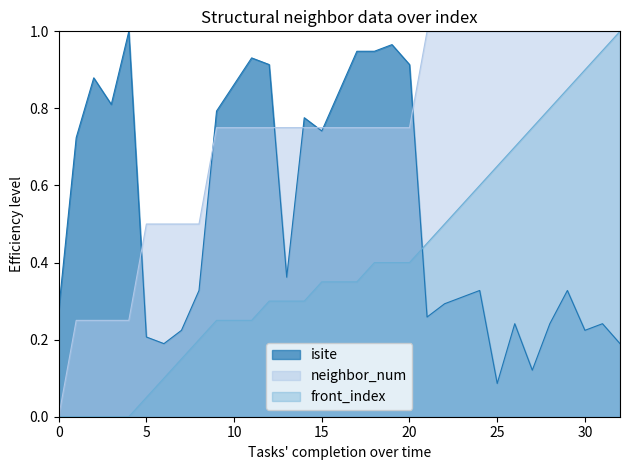

What is the value of the front_index point at the 17th from the left?

0.3